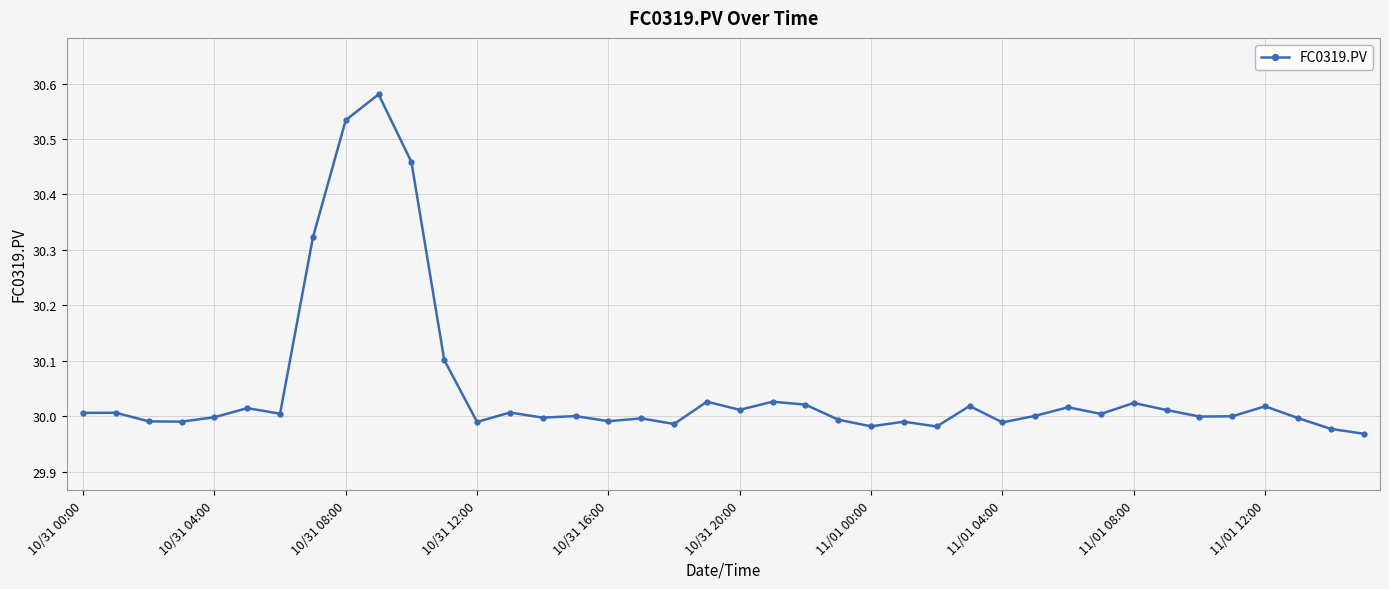

True or false: there are more than 2 points higher than both neighbors.

True